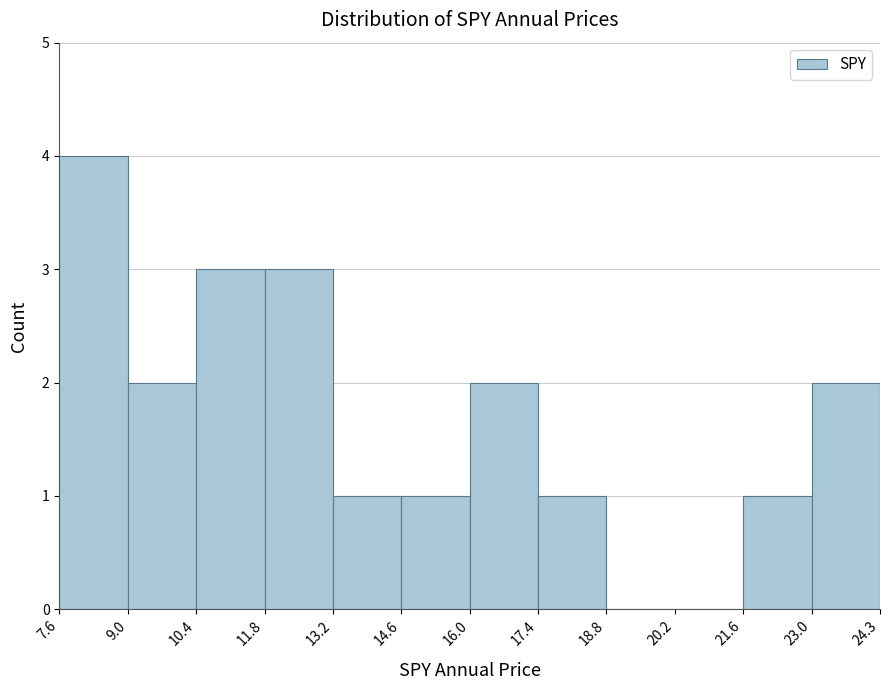

Over which range of the x-axis is the bar tallest?

7.6 to 9.0